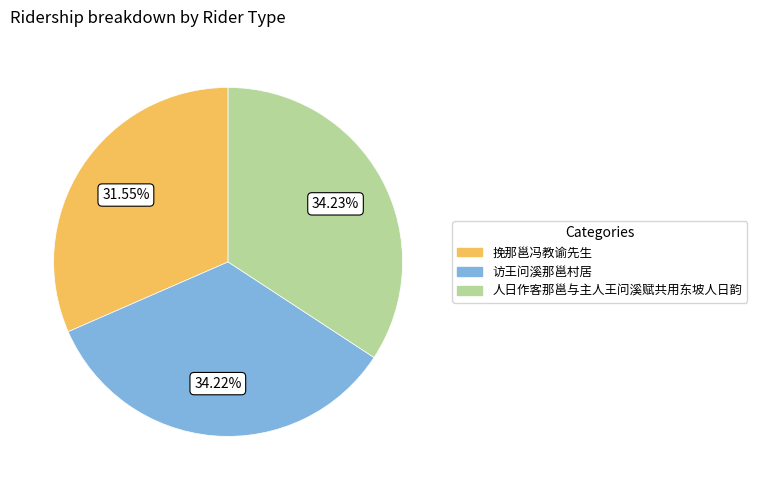

What is the smallest slice in the pie chart?

挽那邕冯教谕先生